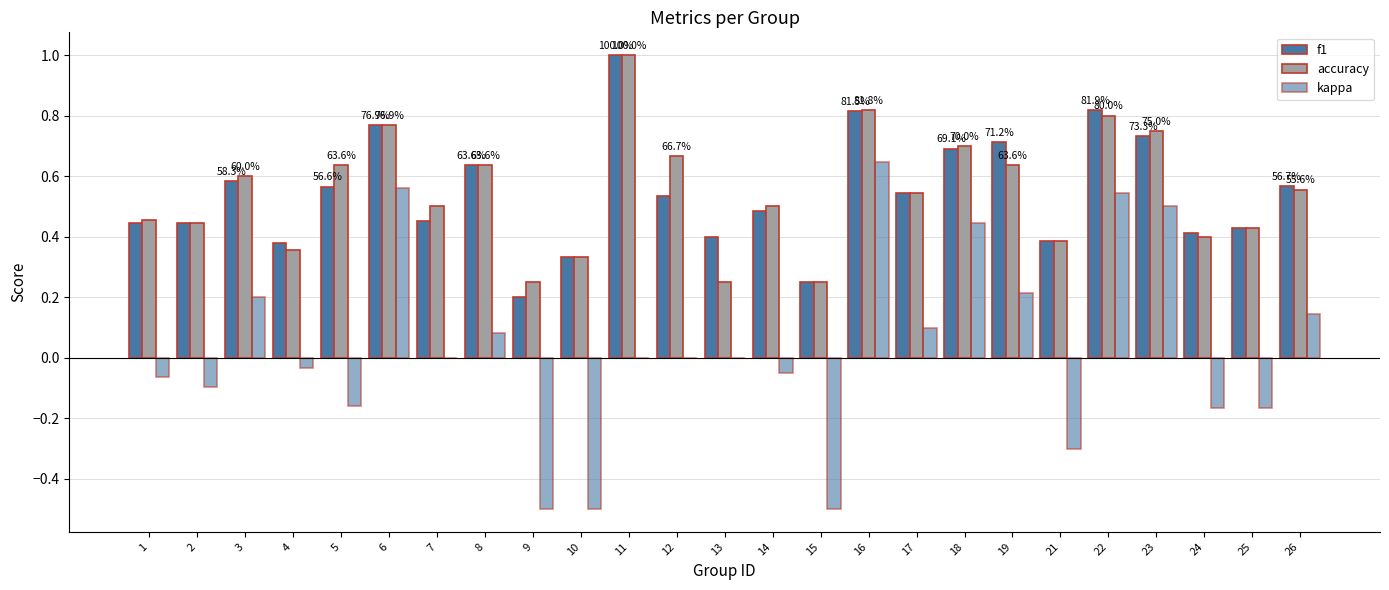

Does the chart contain stacked bars?

No